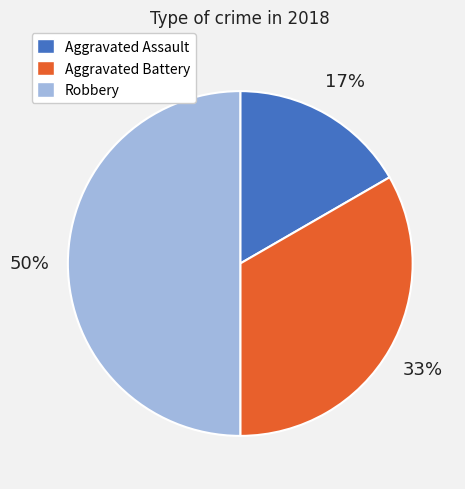

How many segments does this pie chart have?

3